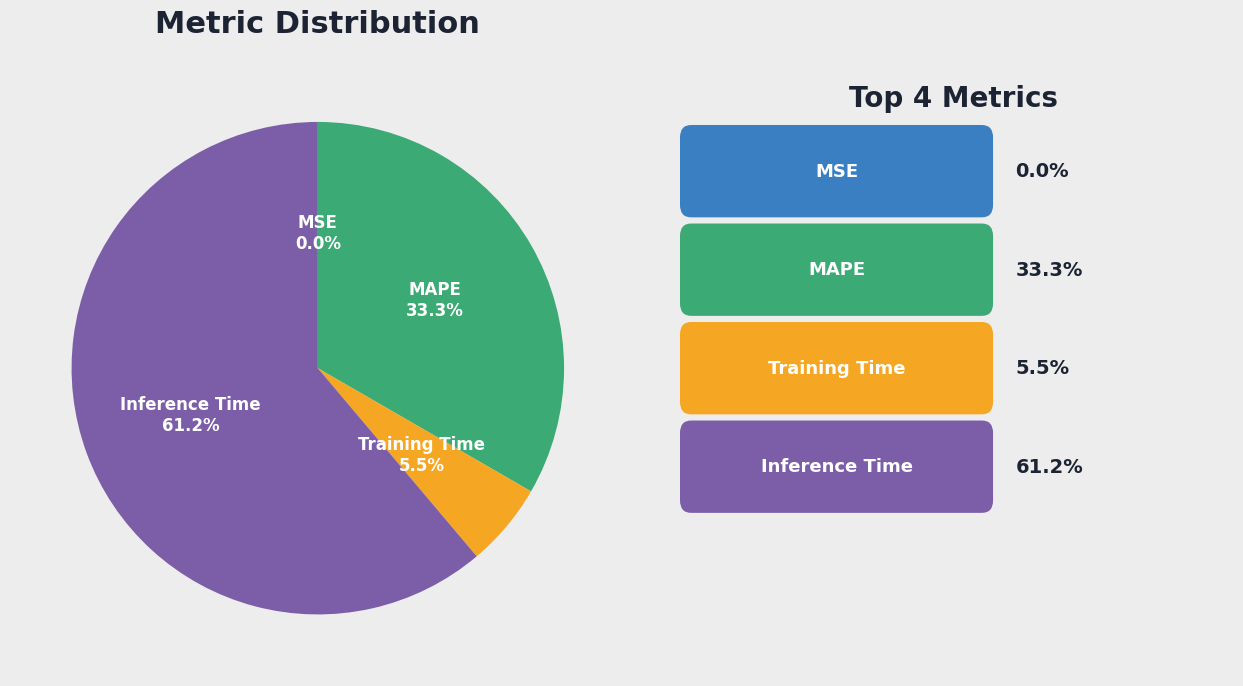

Is there a majority slice in this chart?

Yes